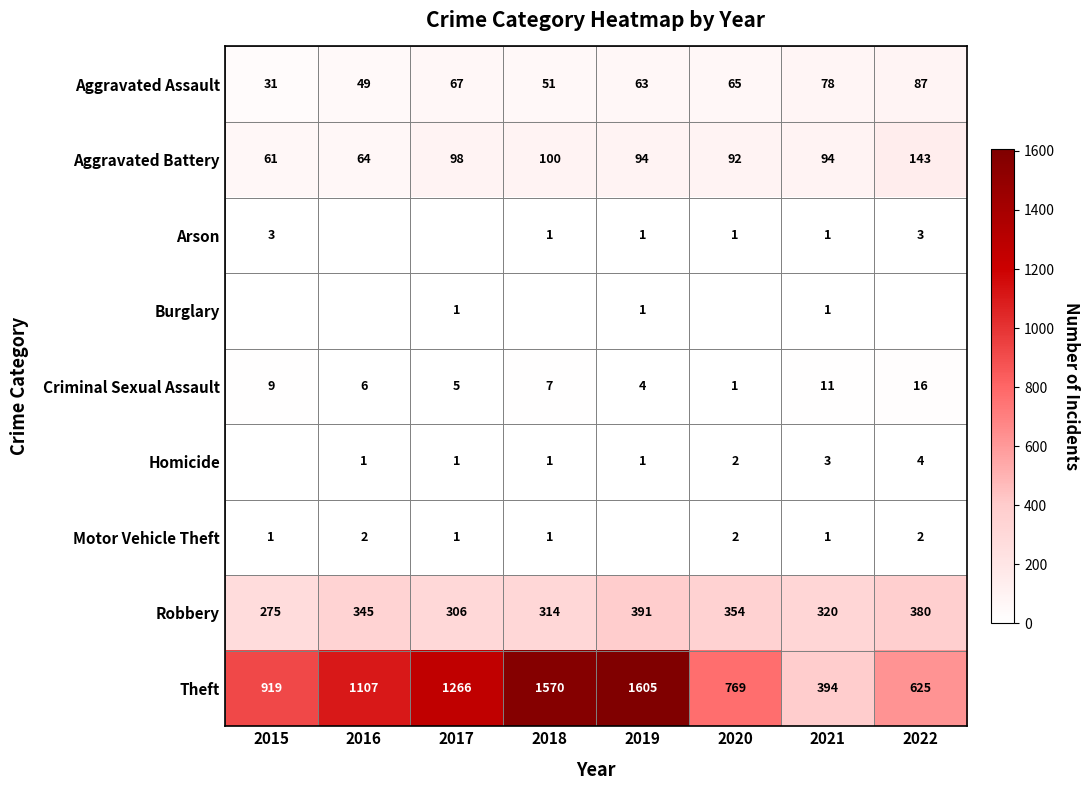

What is the difference between the highest and lowest values at 2016?

1107